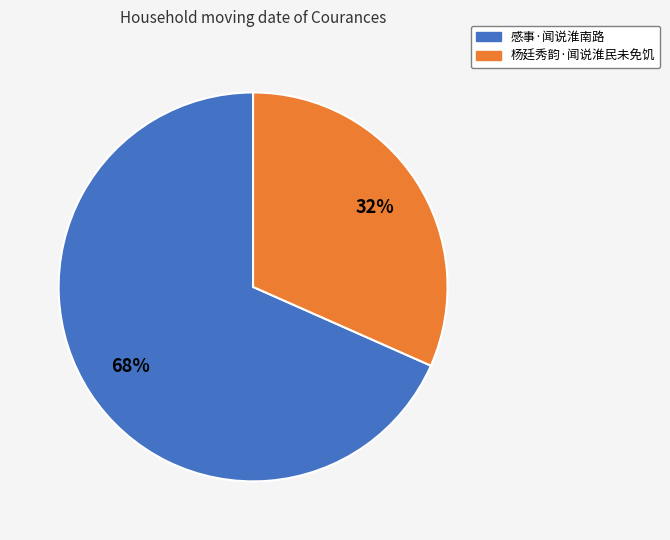

What percentage is the 杨廷秀韵·闻说淮民未免饥 slice, to the nearest percent?

32%